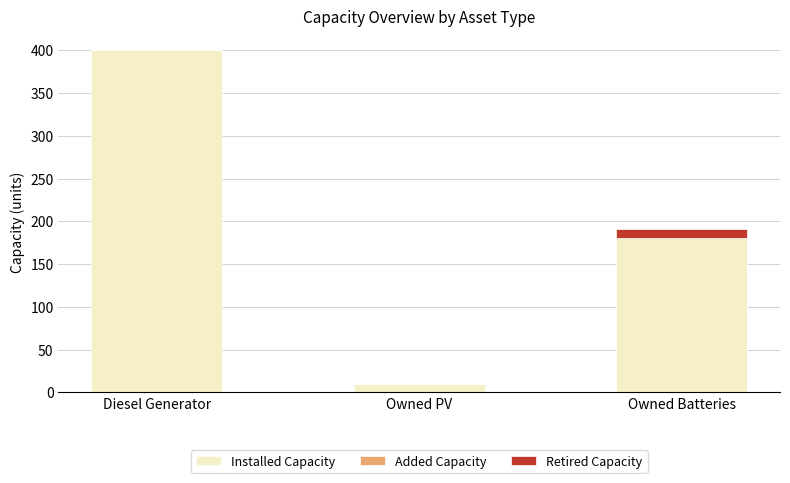

At which category is the sum across all series the highest?

Diesel Generator